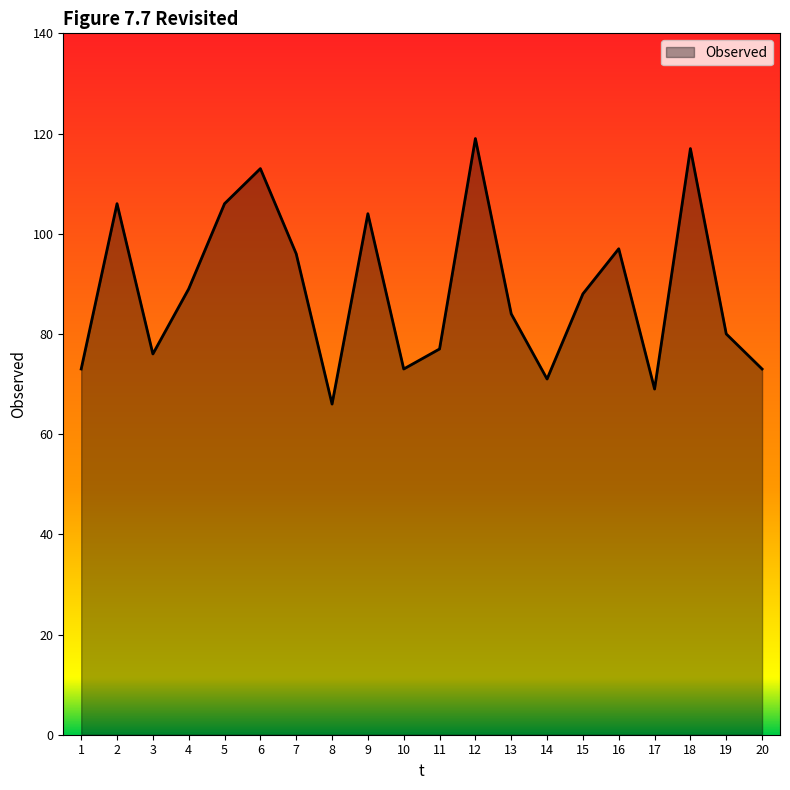

What is the difference between the maximum and minimum values?

53